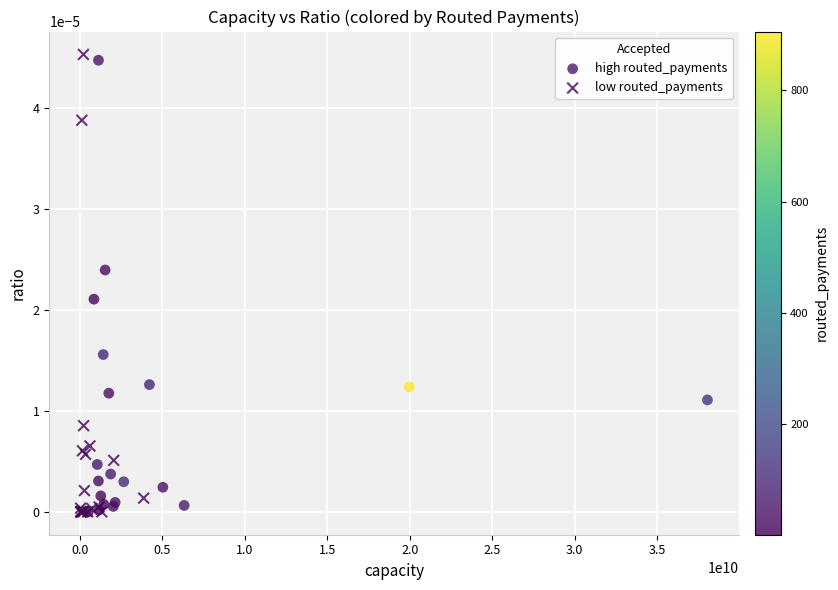

What are all the series names shown in the legend?

high routed_payments, low routed_payments